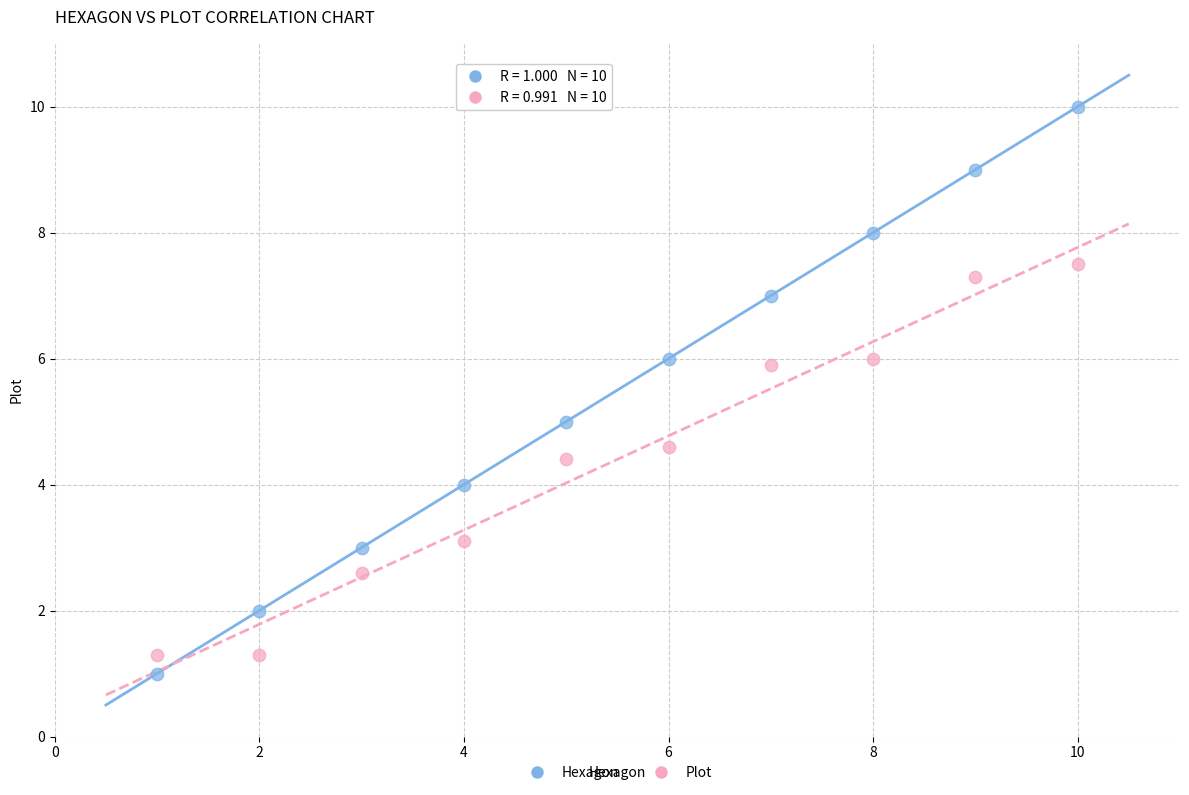

Which series contains the highest Y value?

Hexagon